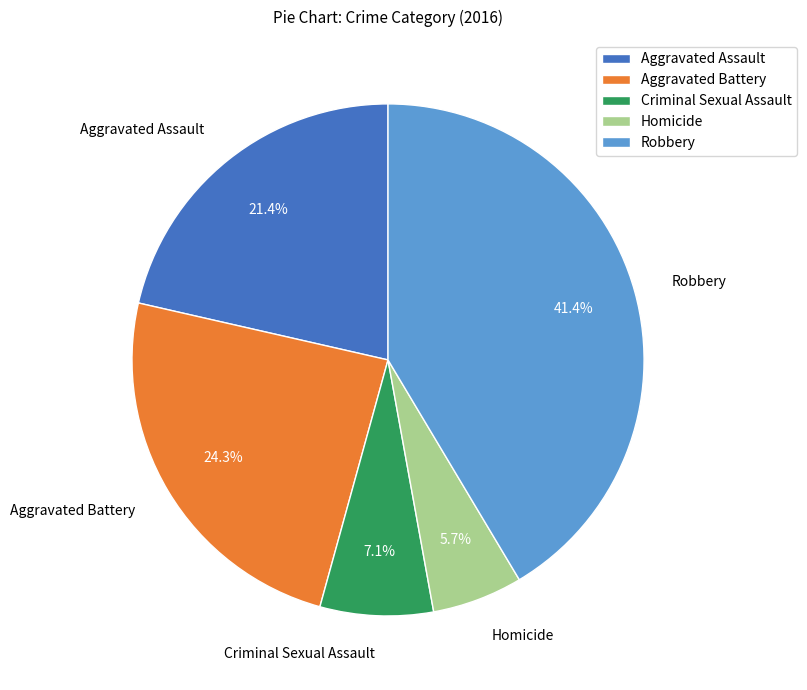

To the nearest percent, what is the combined percentage of Criminal Sexual Assault and Robbery?

49%